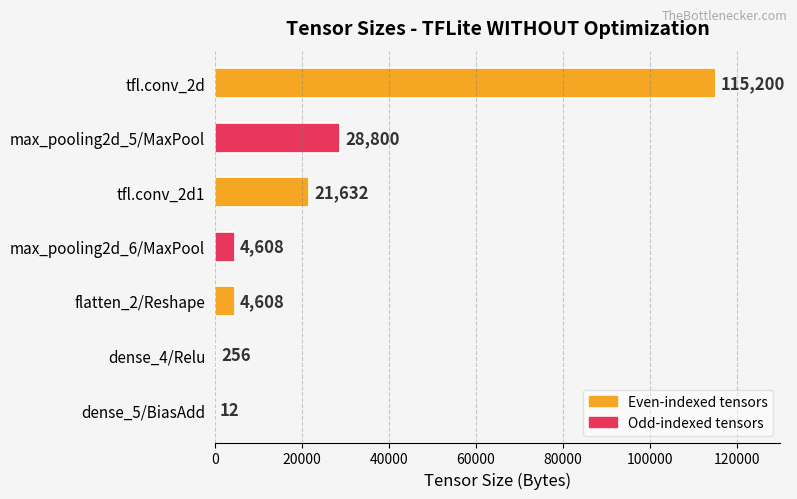

Is it true that the value at flatten_2/Reshape is 4608?

True